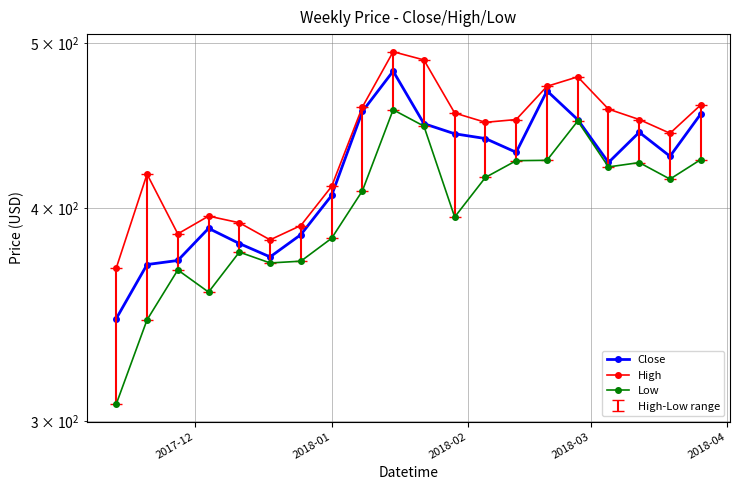

At which label does Low reach its minimum?

2017-12